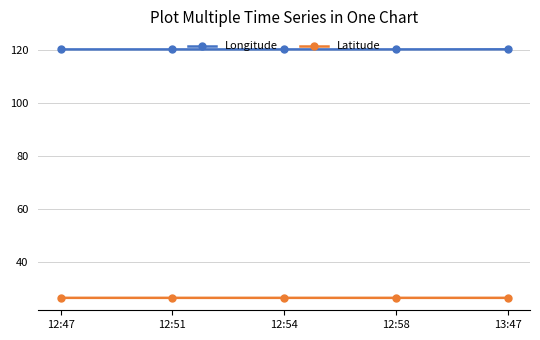

What is the average value of the Latitude series?

26.5